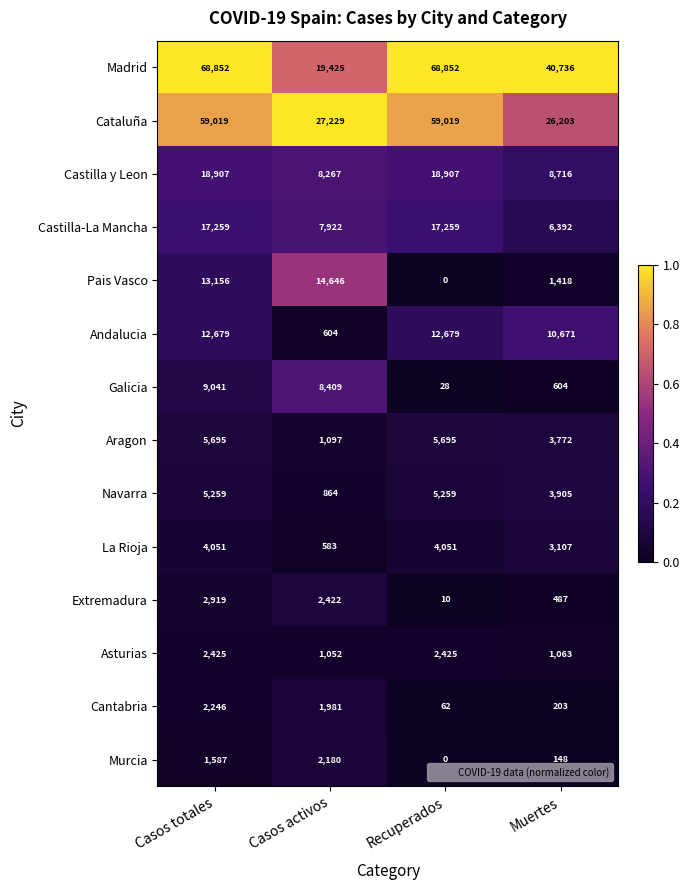

At which category is the sum across all series the highest?

Casos totales